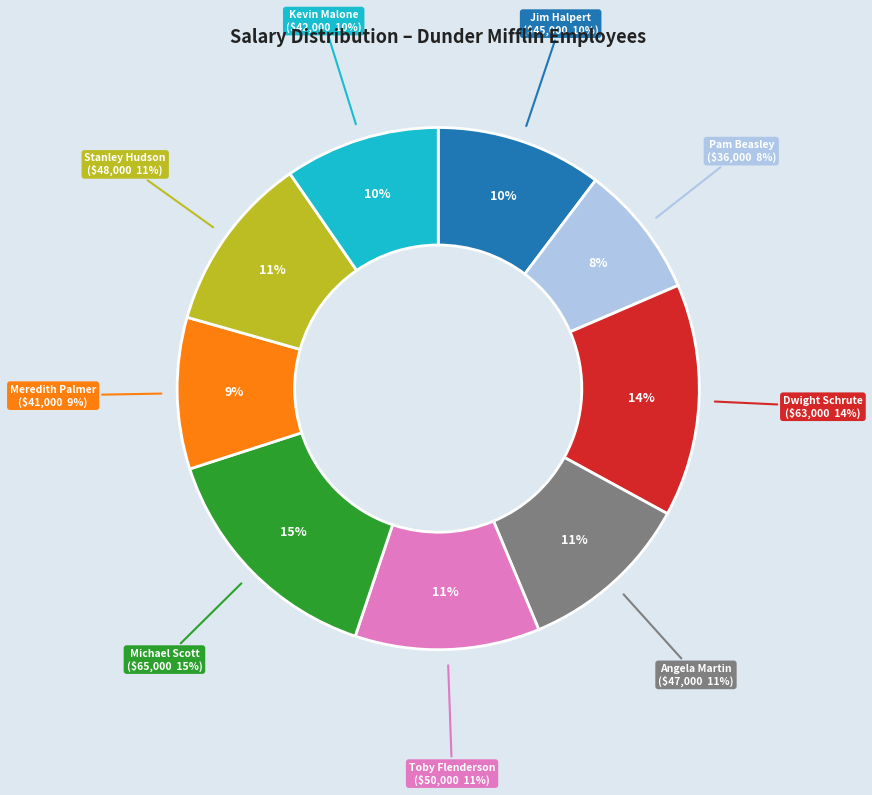

Is the sum of Jim Halpert and Michael Scott greater than half?

No